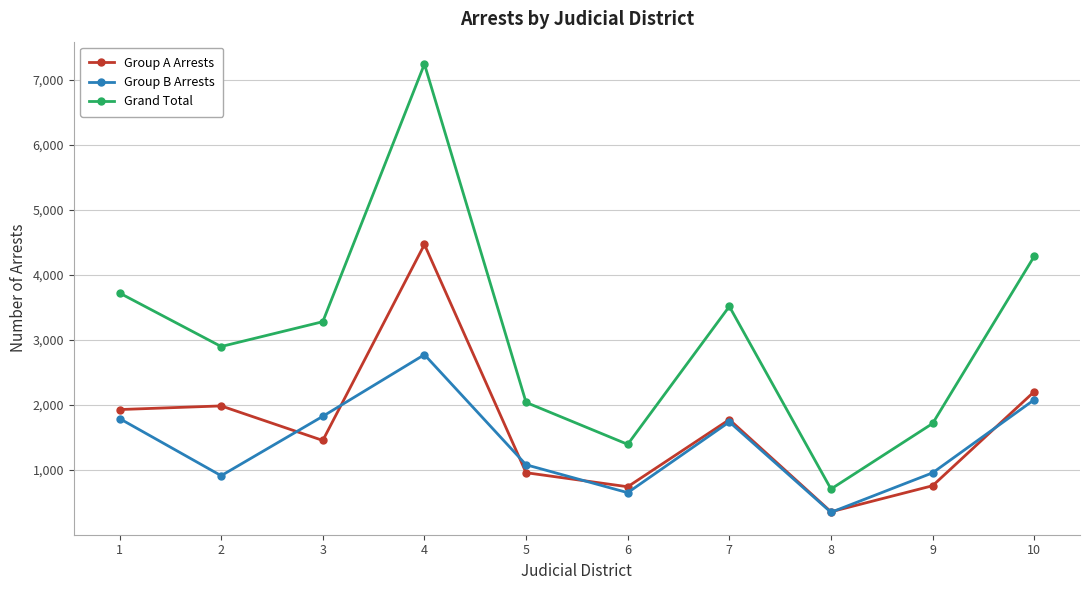

What is the value of the Grand Total point at the 1st from the left?

3722